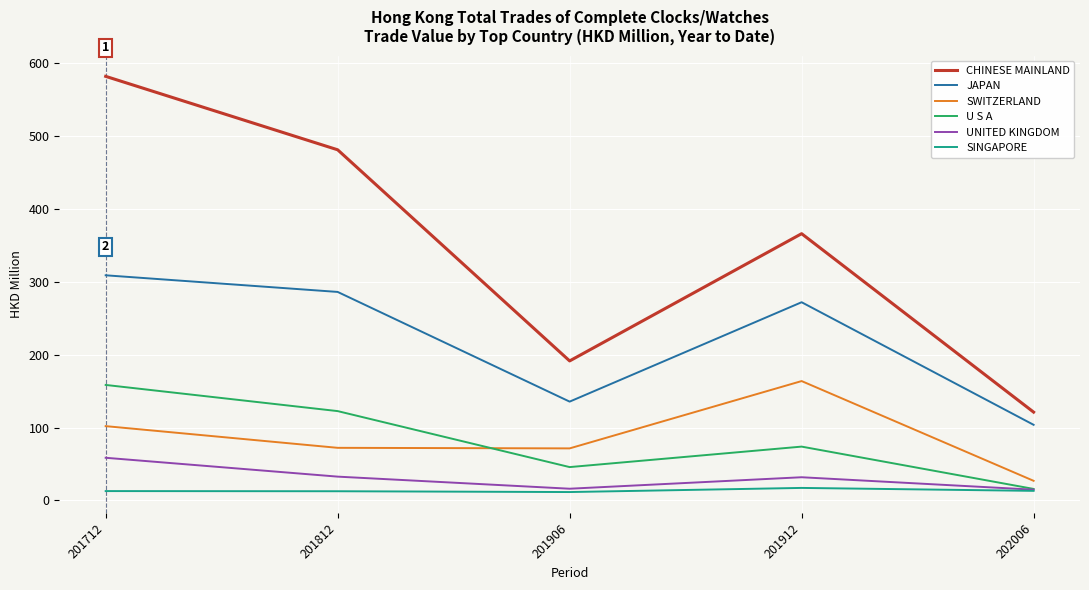

What is the difference between the U S A values at 201906 and 201712?

112.7